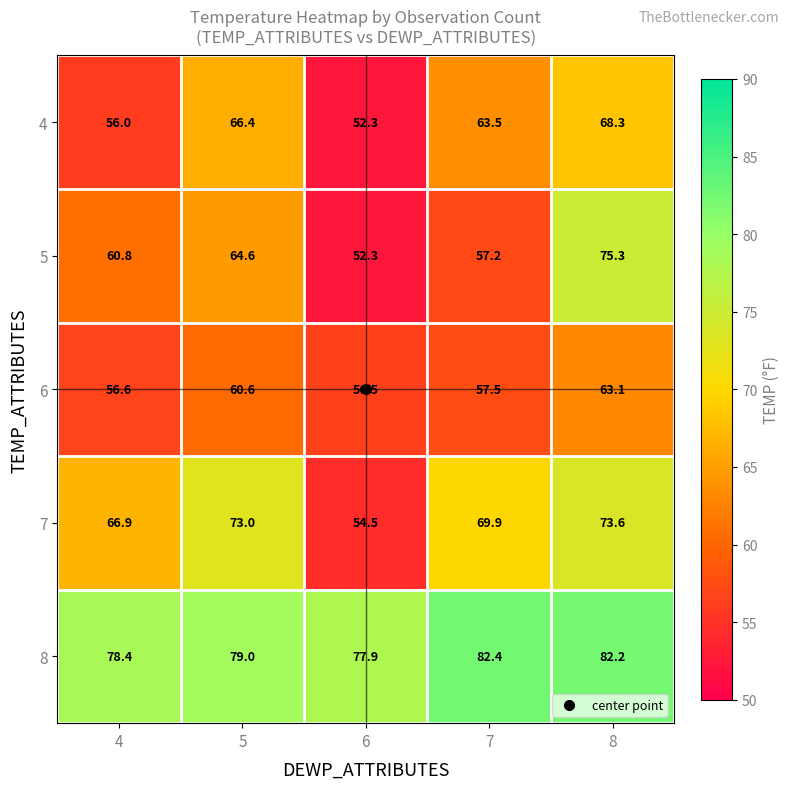

Which label corresponds to the largest value in the chart?

7